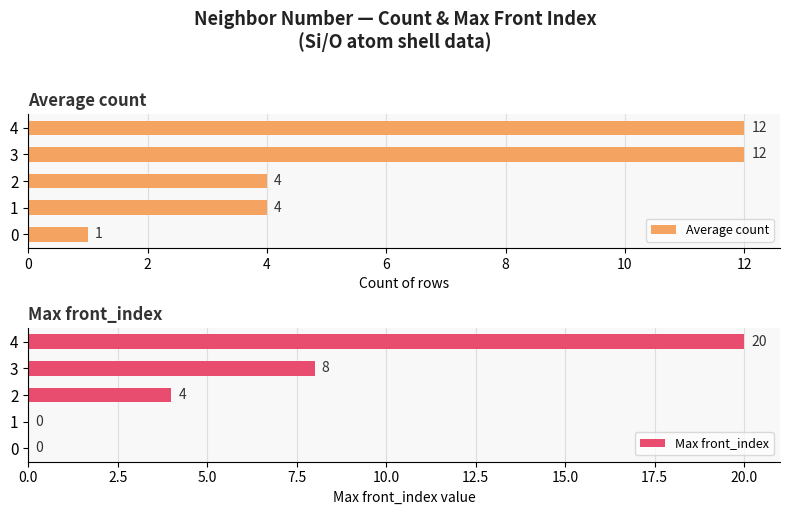

What is the difference between the highest and lowest values at 2?

4